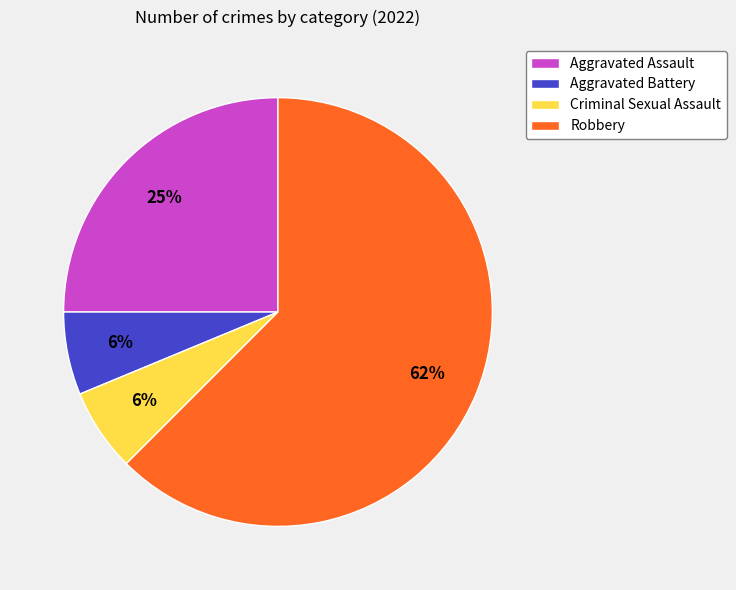

To the nearest percent, what is the average slice percentage?

25%